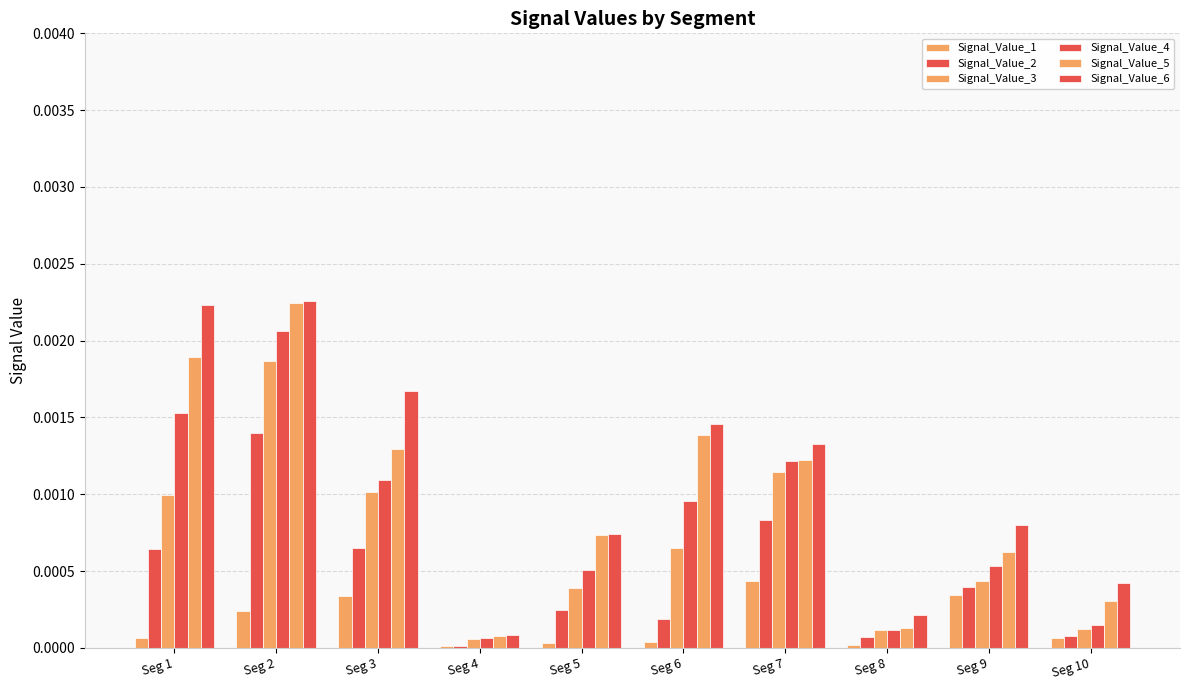

Which series changed the most between Seg 7 and Seg 8?

Signal_Value_6